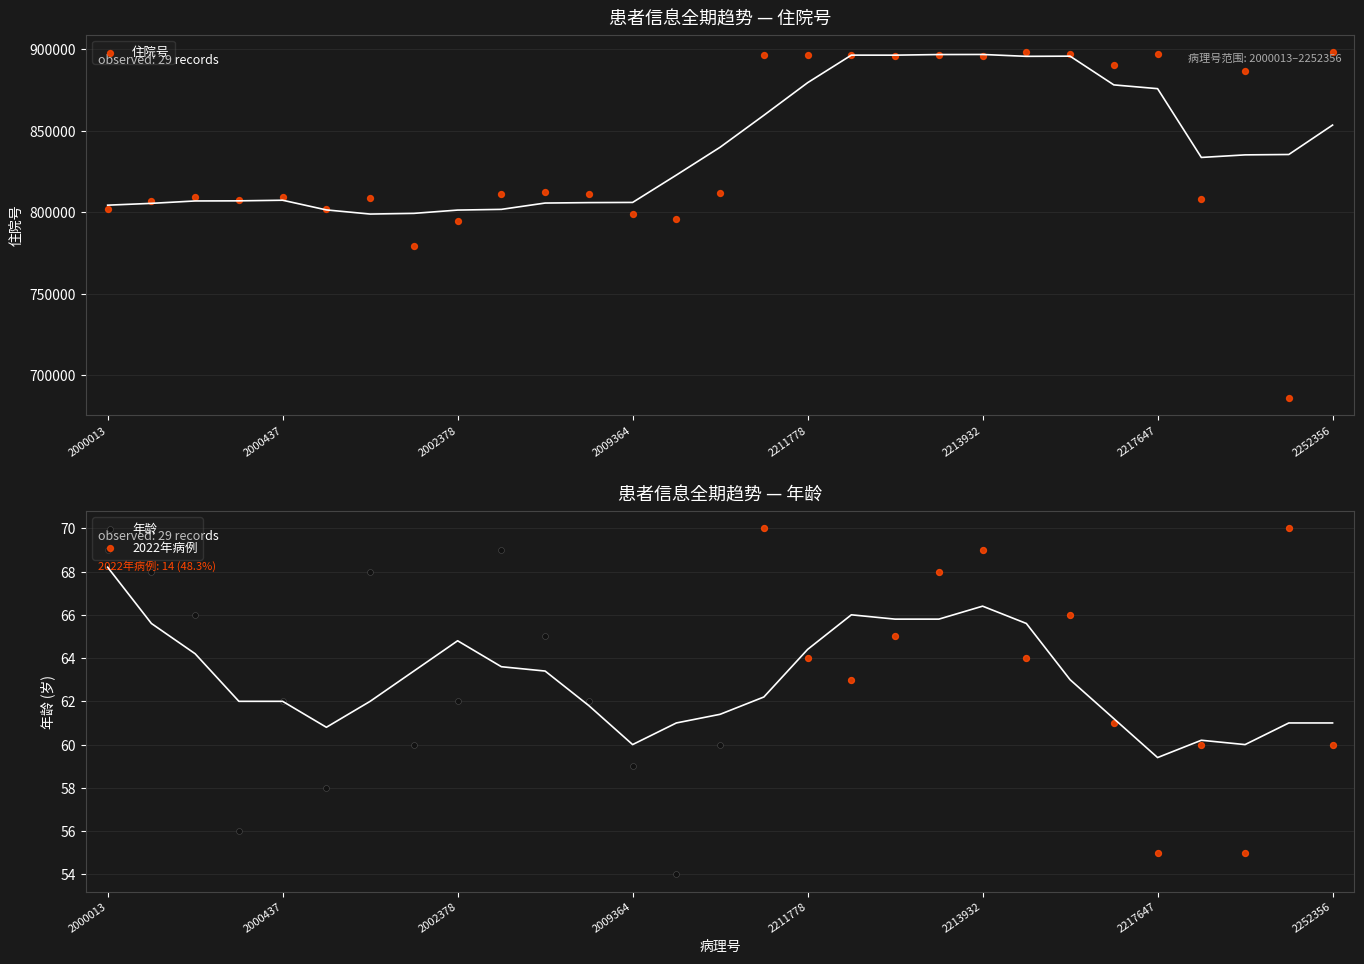

Which series contains the highest Y value?

住院号